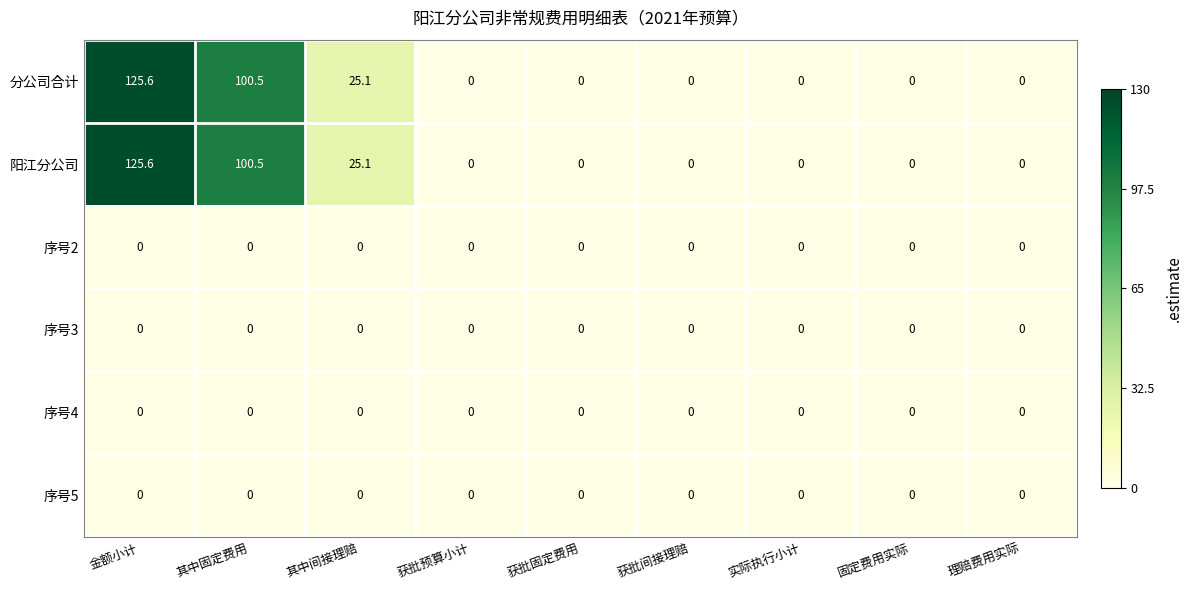

Count the number of categories in the chart.

9